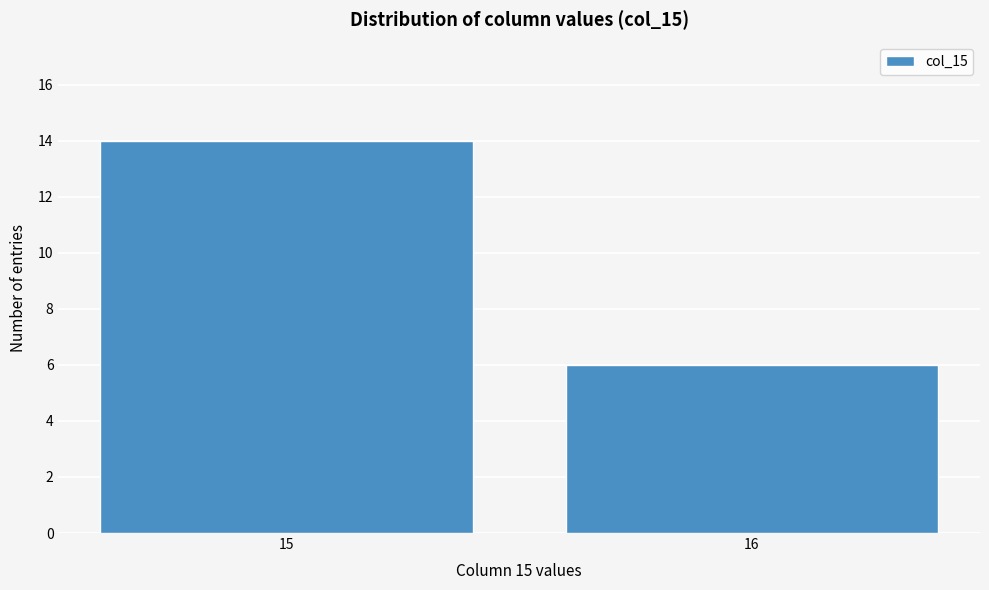

Reading left to right, transcribe all the data shown in this chart.

15=14	16=6